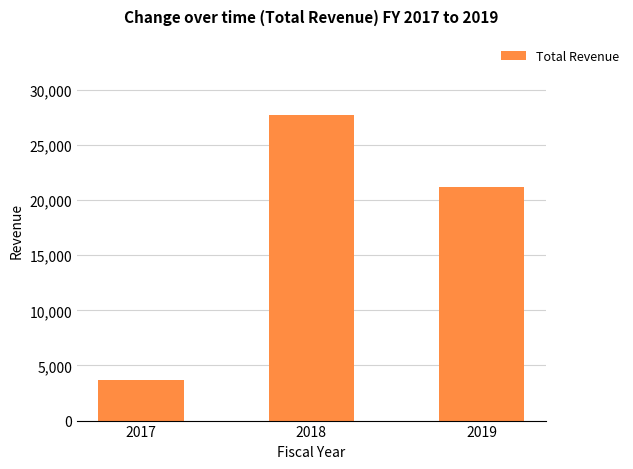

What is the value of the 1st bar from the left?

3700